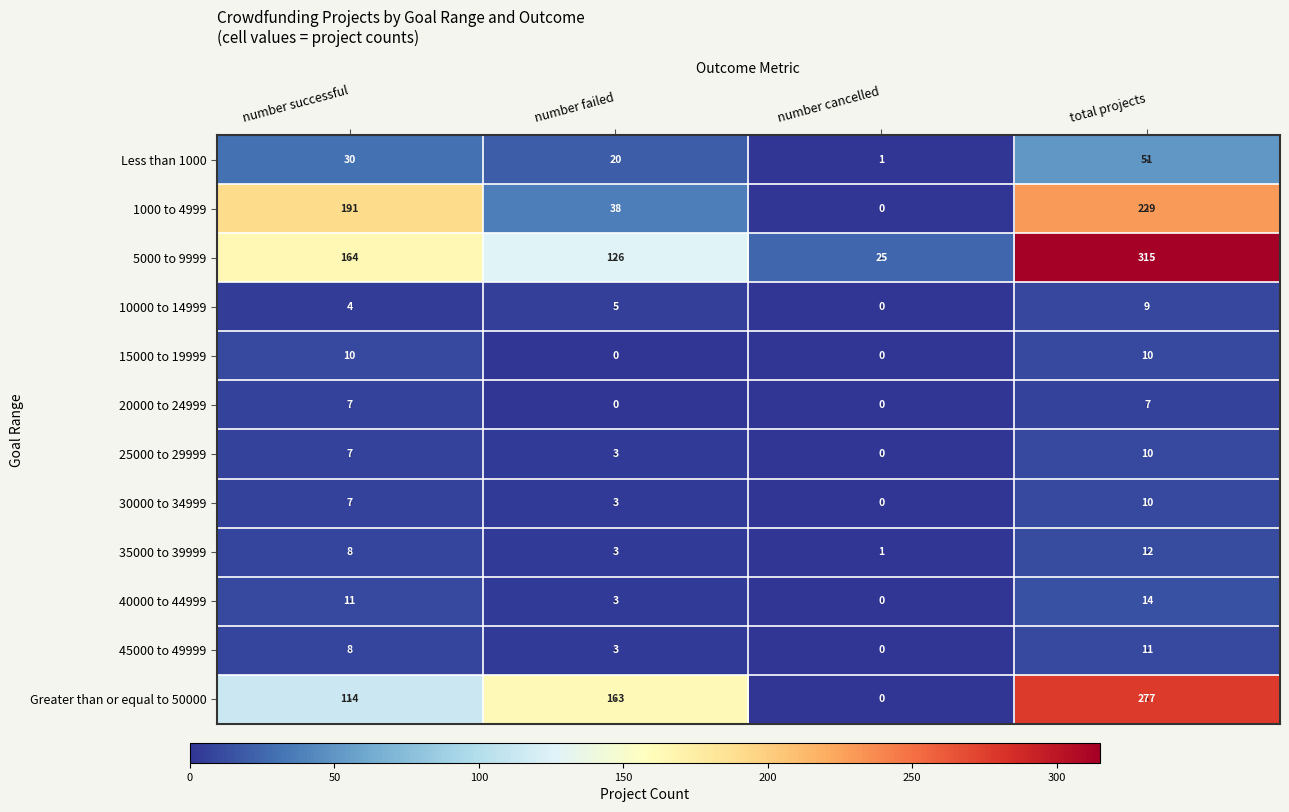

At which label does 45000 to 49999 reach its minimum?

number cancelled